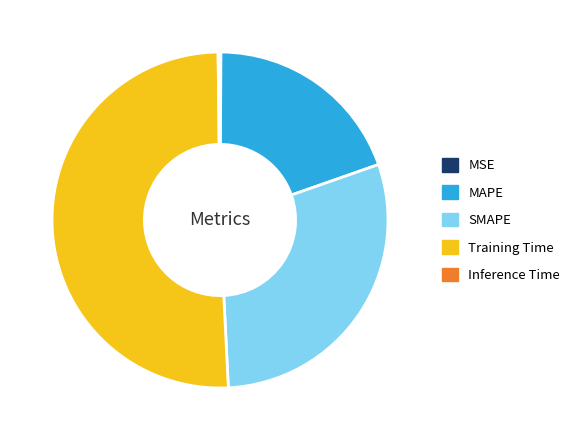

True or false: Training Time accounts for 51% of the total.

True